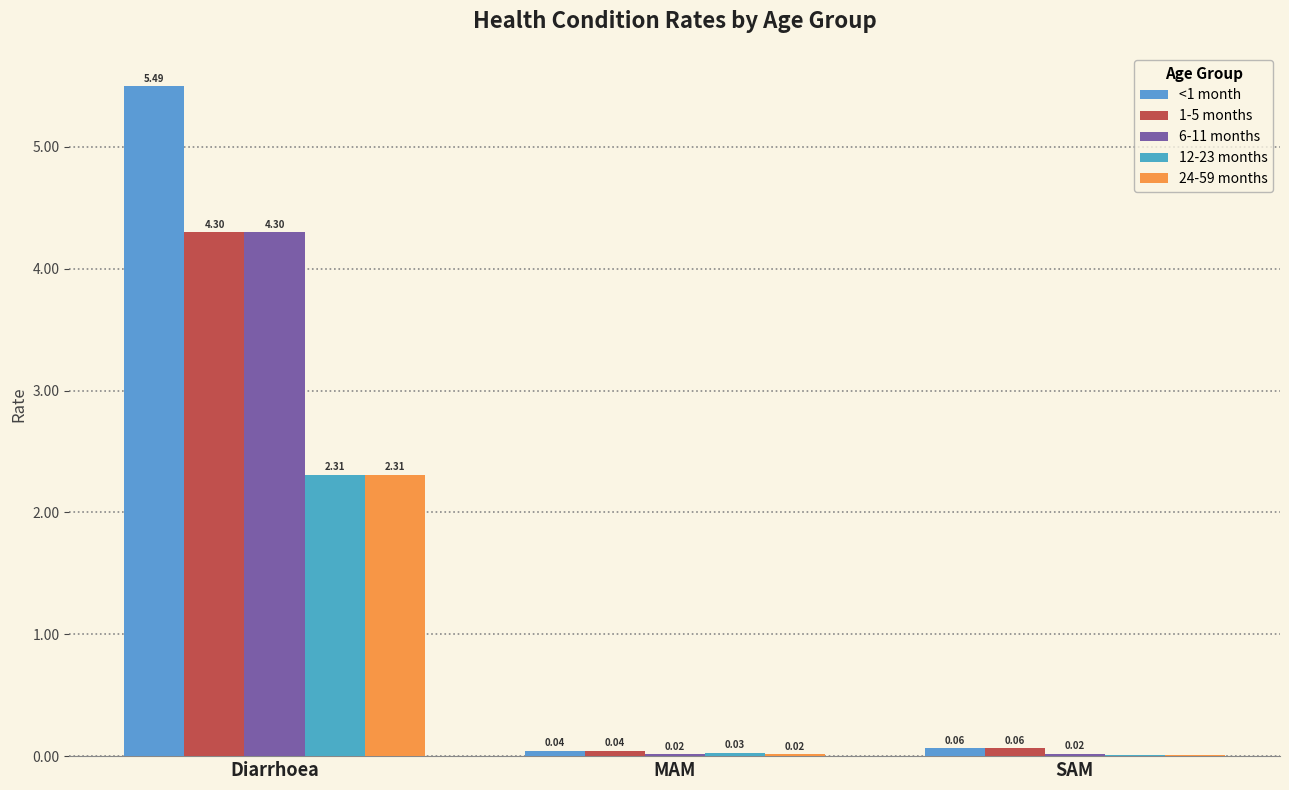

Does the chart contain stacked bars?

No